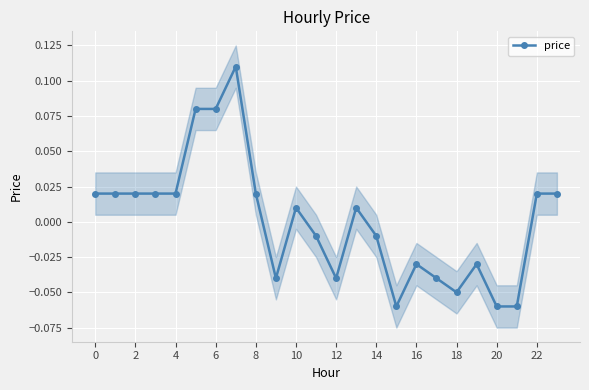

Does the chart display data point markers on the line(s)?

Yes